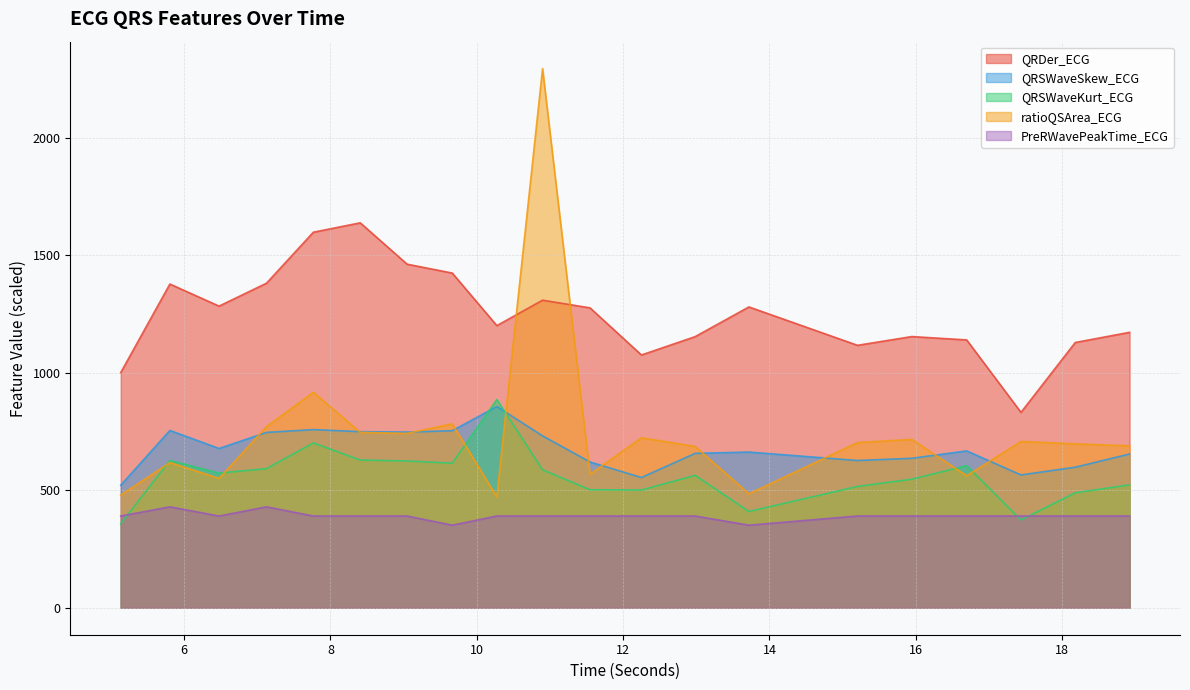

Reading left to right, extract all data points from this chart.

QRDer_ECG: 1001.3	1378.1	1284.1	1381.7	1598.7	1638.7	1462.6	1424.8	1201.1	1309.3	1276.7	1076.1	1154.3	1280.6	1117.2	1154.5	1140.2	831.8	1129.3	1172.6
QRSWaveSkew_ECG: 521.6	754.8	678.0	746.5	758.4	749.7	747.8	753.7	856.6	731.7	620.6	554.5	657.4	662.8	626.9	636.3	667.7	565.4	598.4	654.6
QRSWaveKurt_ECG: 358.4	626.8	573.4	592.1	701.9	628.9	624.8	615.5	886.2	587.5	502.6	501.2	563.6	409.8	516.5	547.3	605.1	374.0	489.5	523.2
ratioQSArea_ECG: 479.9	618.2	550.5	771.1	917.4	746.8	742.3	782.8	472.0	2295.1	568.3	723.6	686.9	485.2	703.2	716.7	561.9	708.0	697.7	689.4
PreRWavePeakTime_ECG: 390.6	429.7	390.6	429.7	390.6	390.6	390.6	351.6	390.6	390.6	390.6	390.6	390.6	351.6	390.6	390.6	390.6	390.6	390.6	390.6